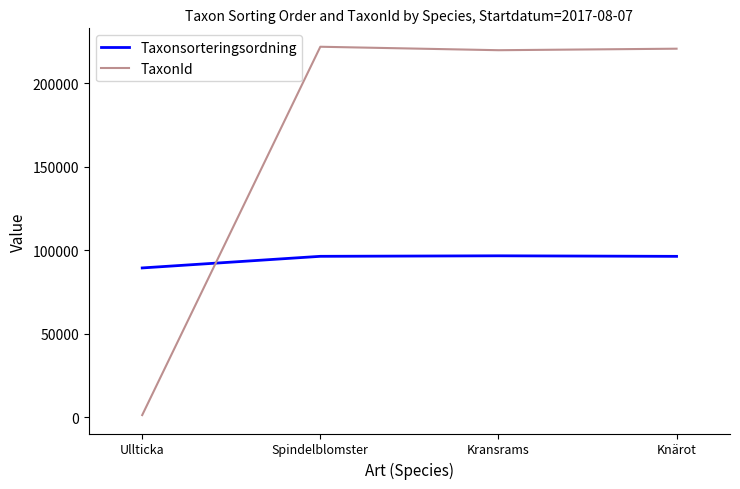

What is the spread (max minus min) of values at Spindelblomster?

125598